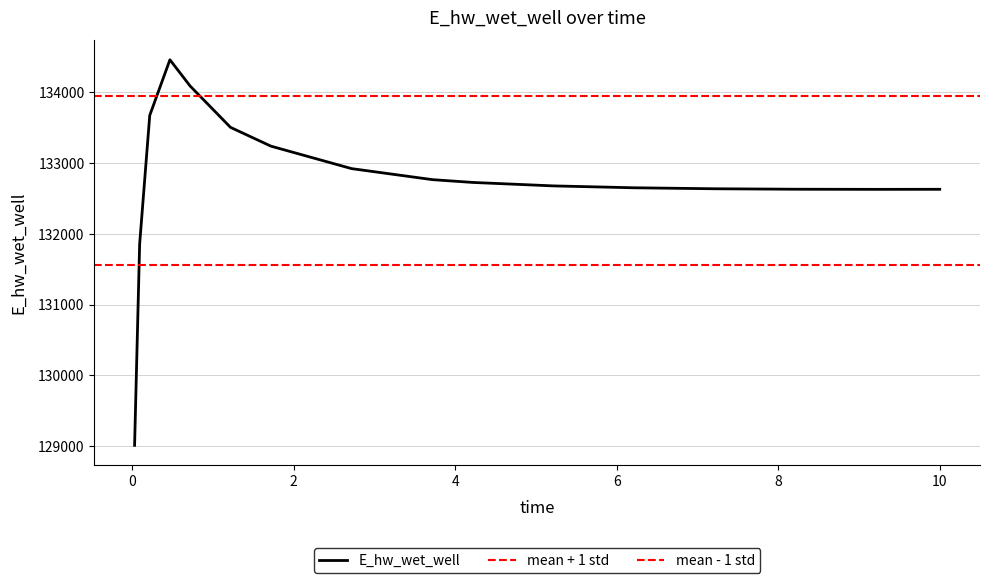

Reading left to right, list all the values displayed in this chart.

129008.6	131853.7	133675.2	134462.4	134091.2	133506.3	133240.6	132922.4	132766.6	132727.1	132678.2	132651.5	132637.6	132631.1	132629.3	132630.1